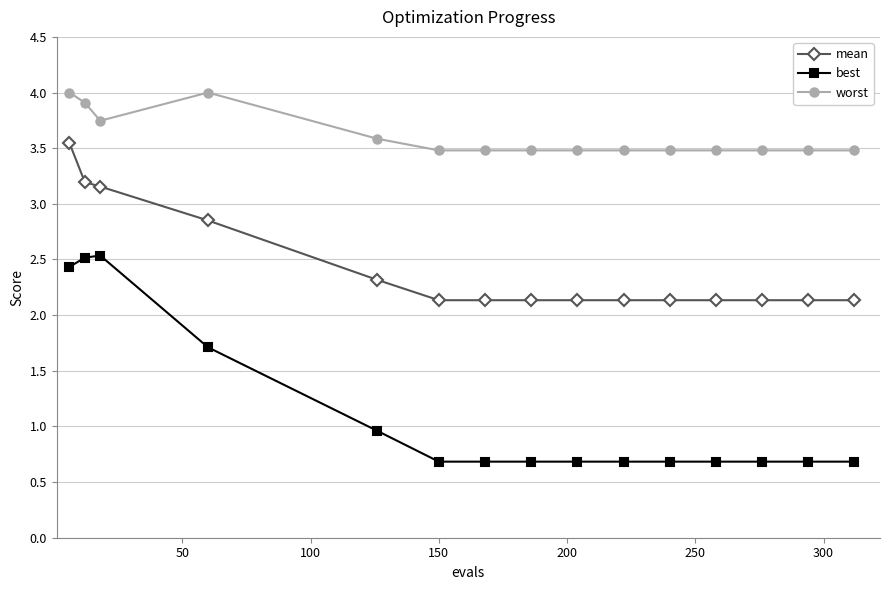

List the series in order of their peak value, highest first.

worst, mean, best